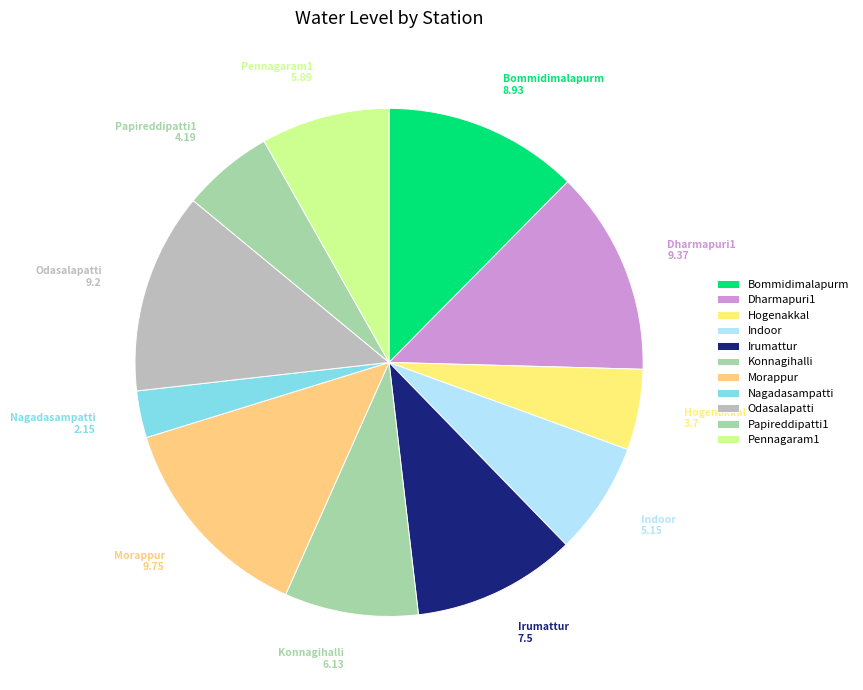

True or false: Indoor accounts for 16% of the total.

False